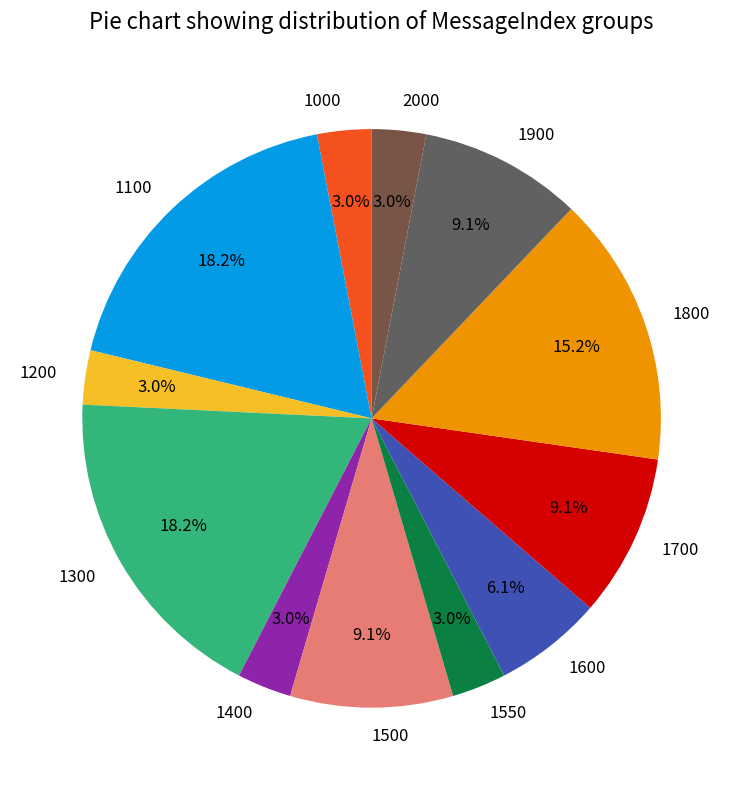

How many segments does this pie chart have?

12